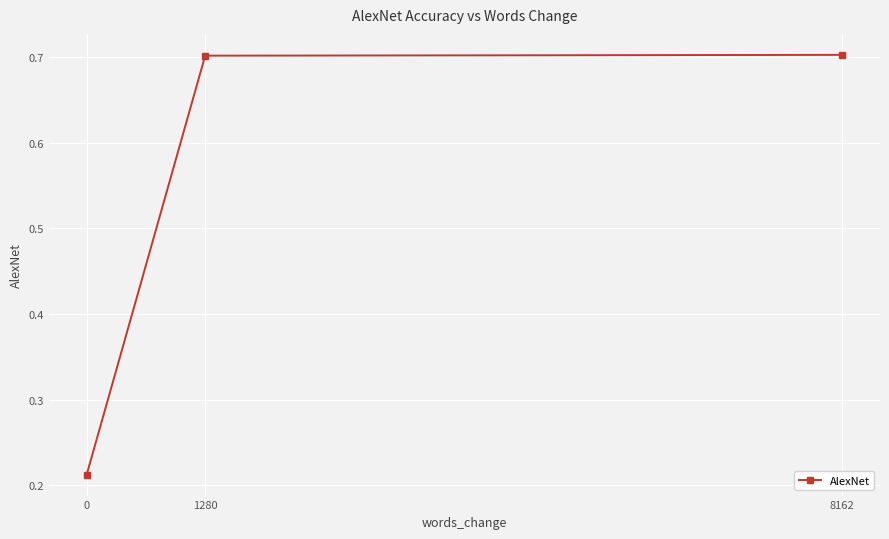

The value at 0 is 0.3. True or false?

False